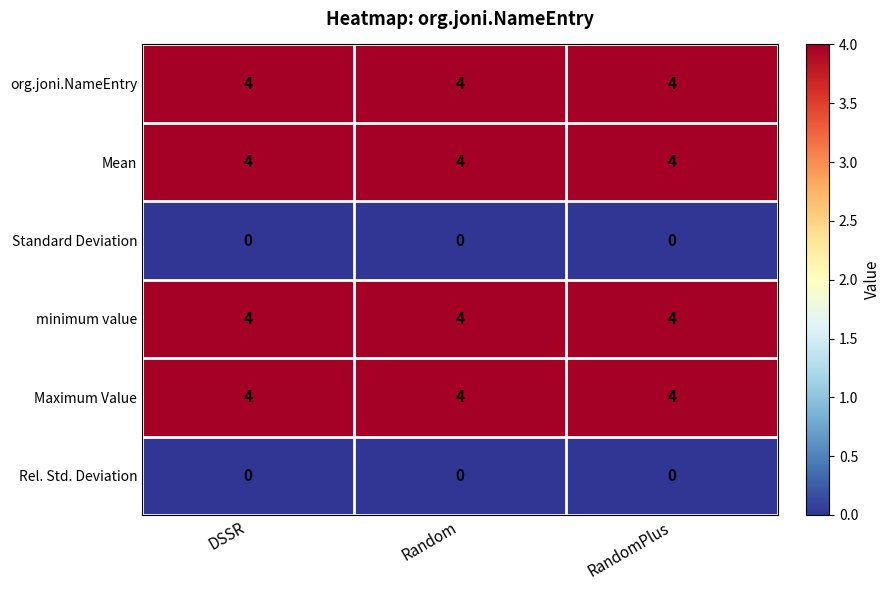

What is the approximate value of Maximum Value at RandomPlus?

4